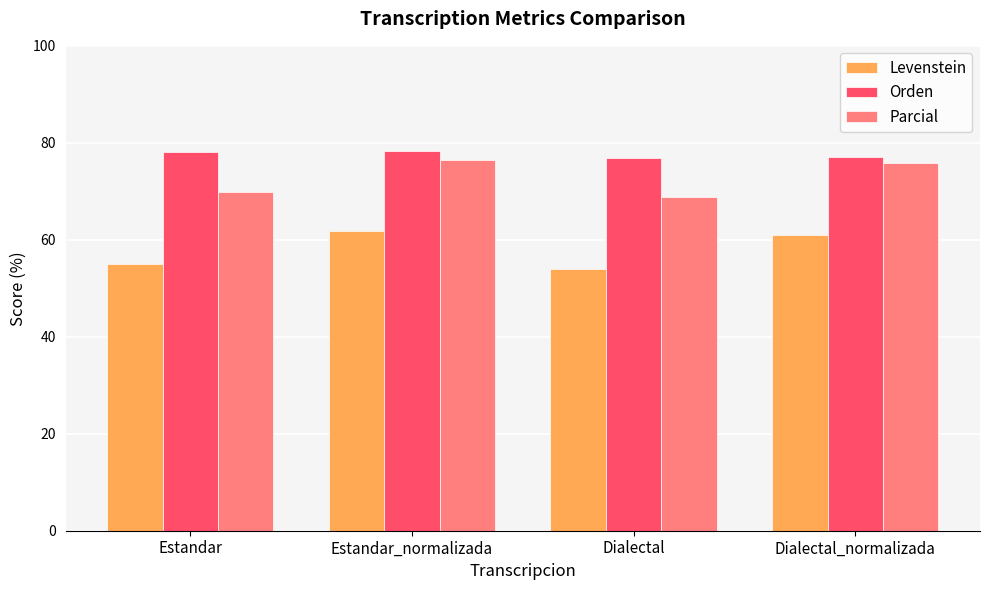

What is the value of the Levenstein bar at the 2nd from the left?

61.8